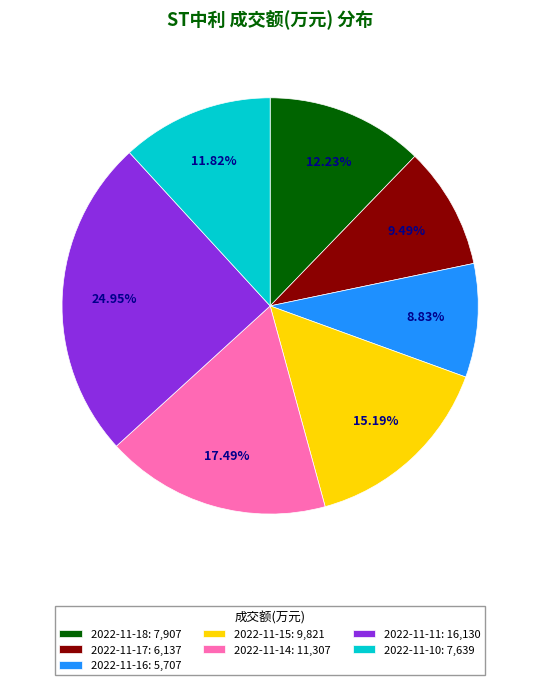

Is 2022-11-15 the majority of the pie?

No